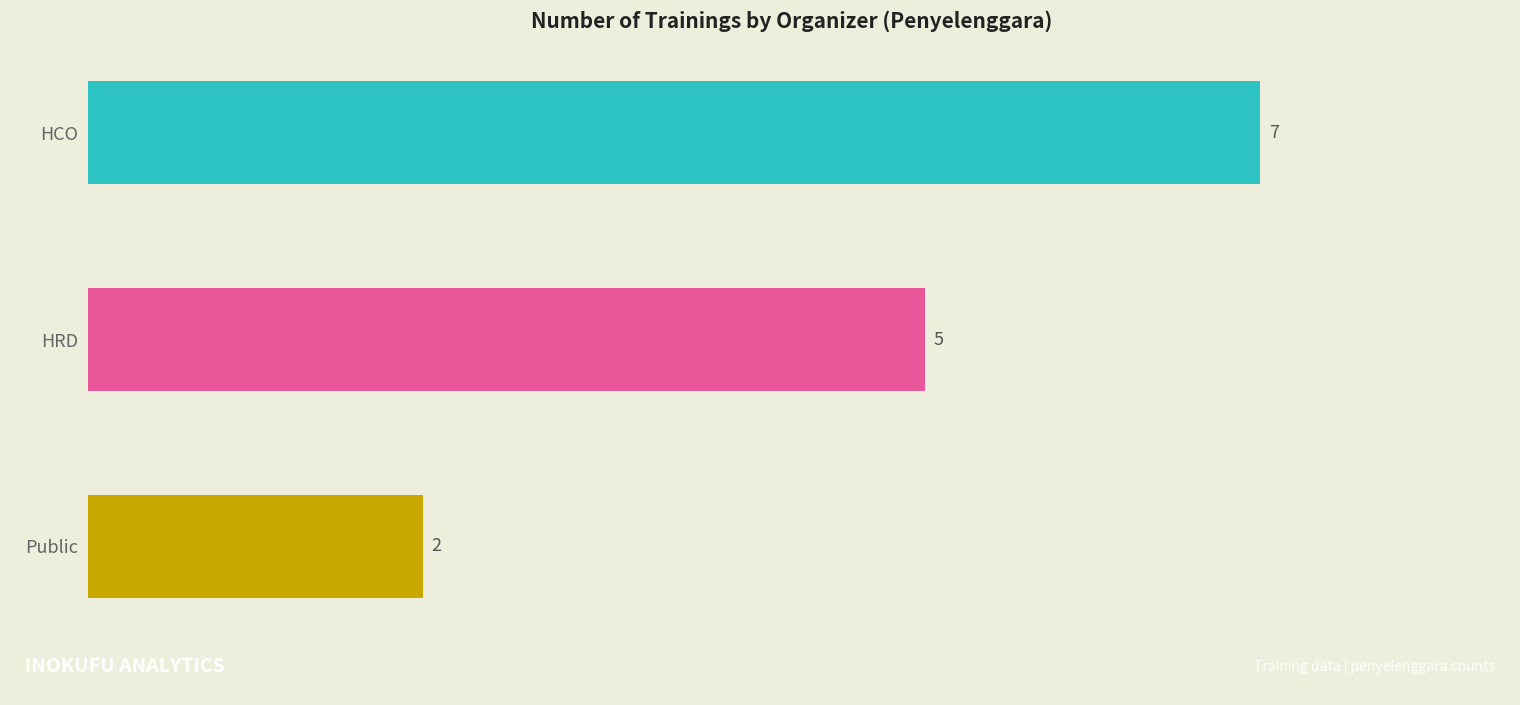

How many values are below 5?

1